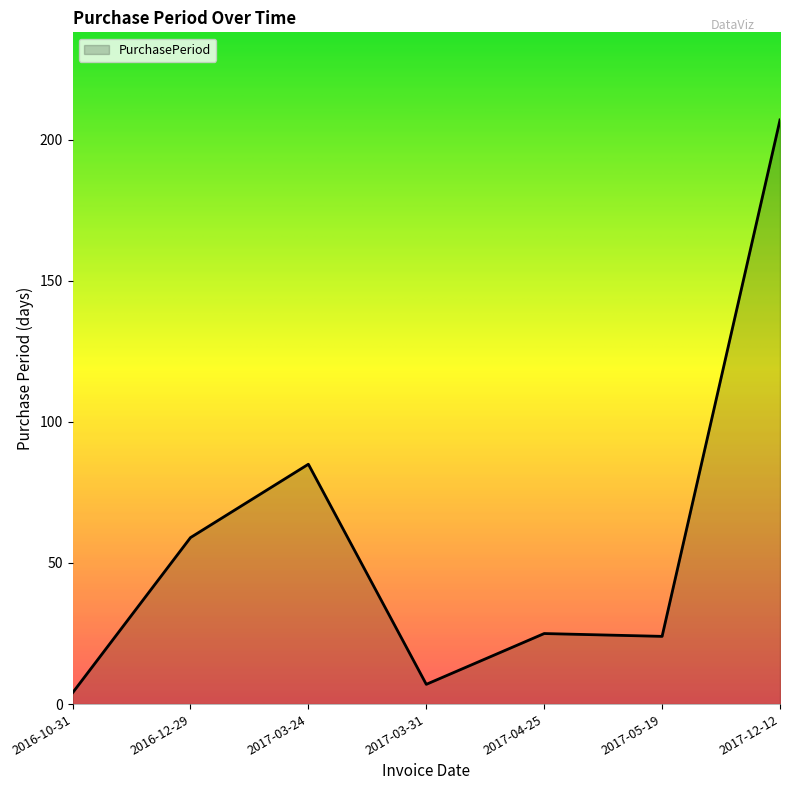

True or false: the data shows 37 at 2017-04-25.

False